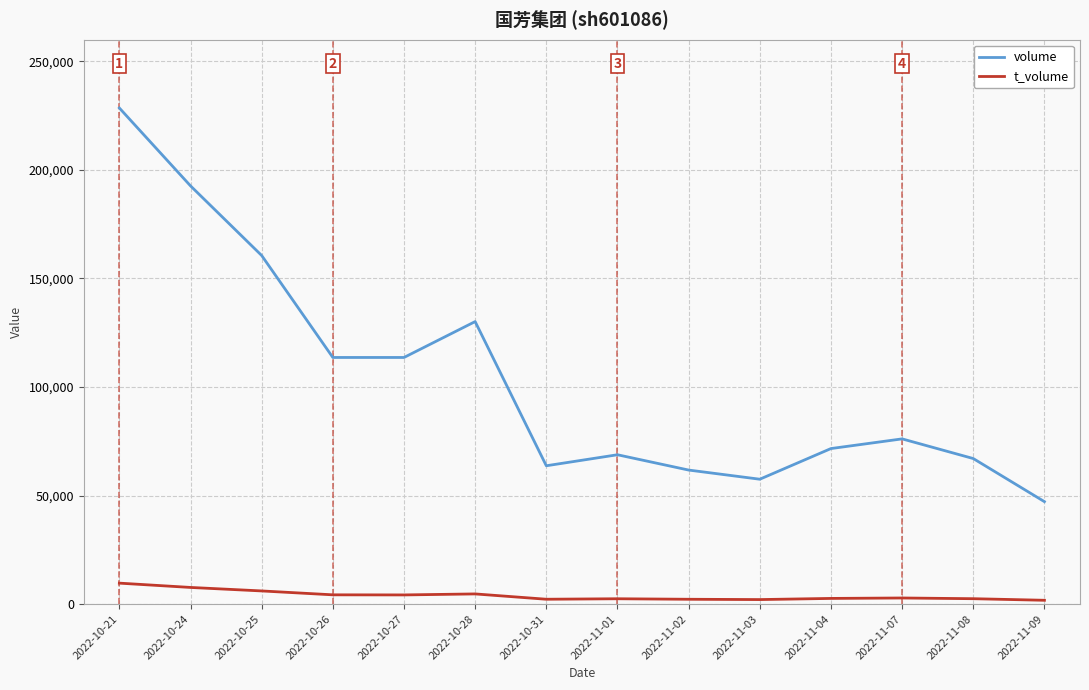

How many series are shown in this chart?

2